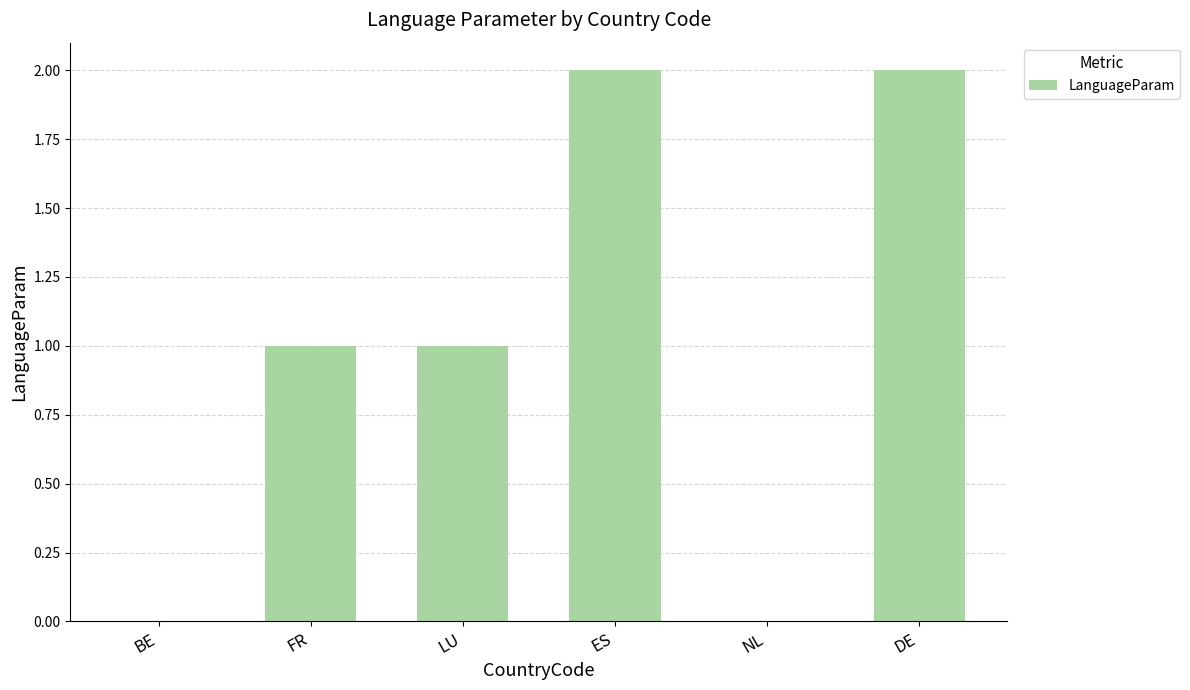

Does the chart contain stacked bars?

No